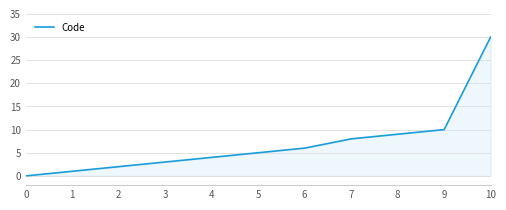

List the labels in order of value, largest first.

10, 9, 8, 7, 6, 5, 4, 3, 2, 1, 0